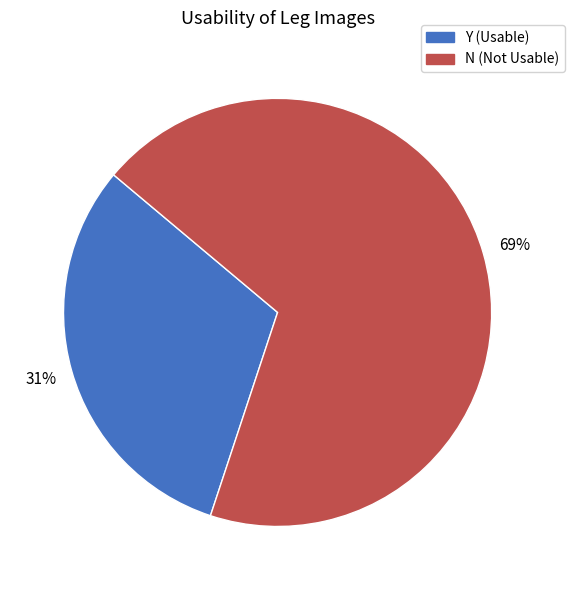

Does Y account for over 50% of the chart?

No